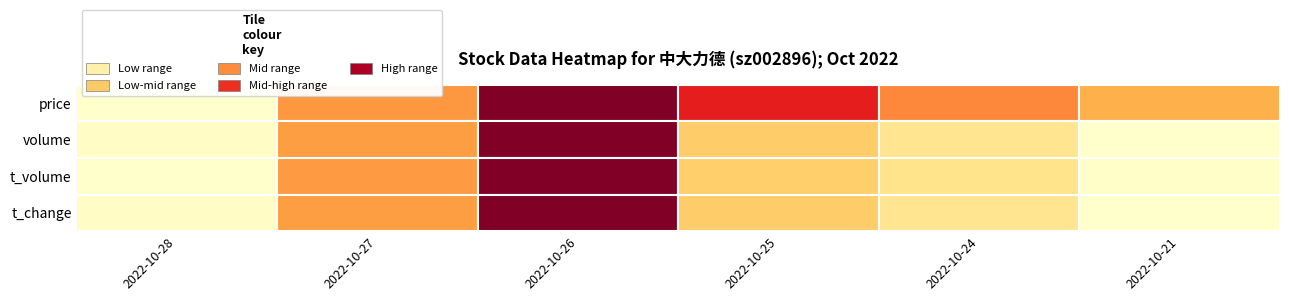

What is the minimum value for price?

24.0